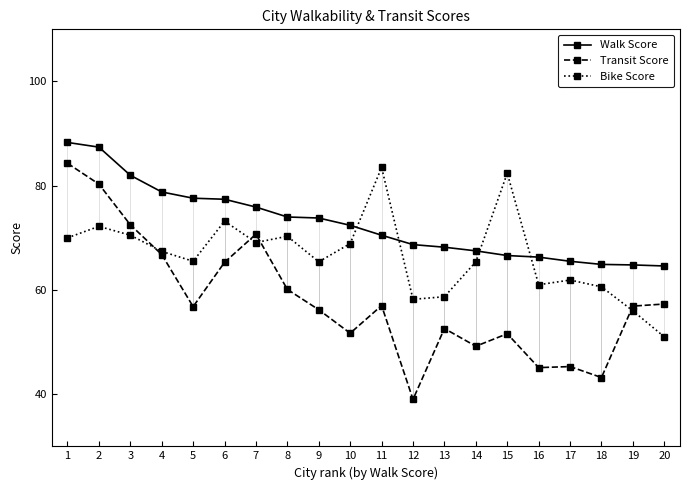

How many lines are shown in the chart?

3